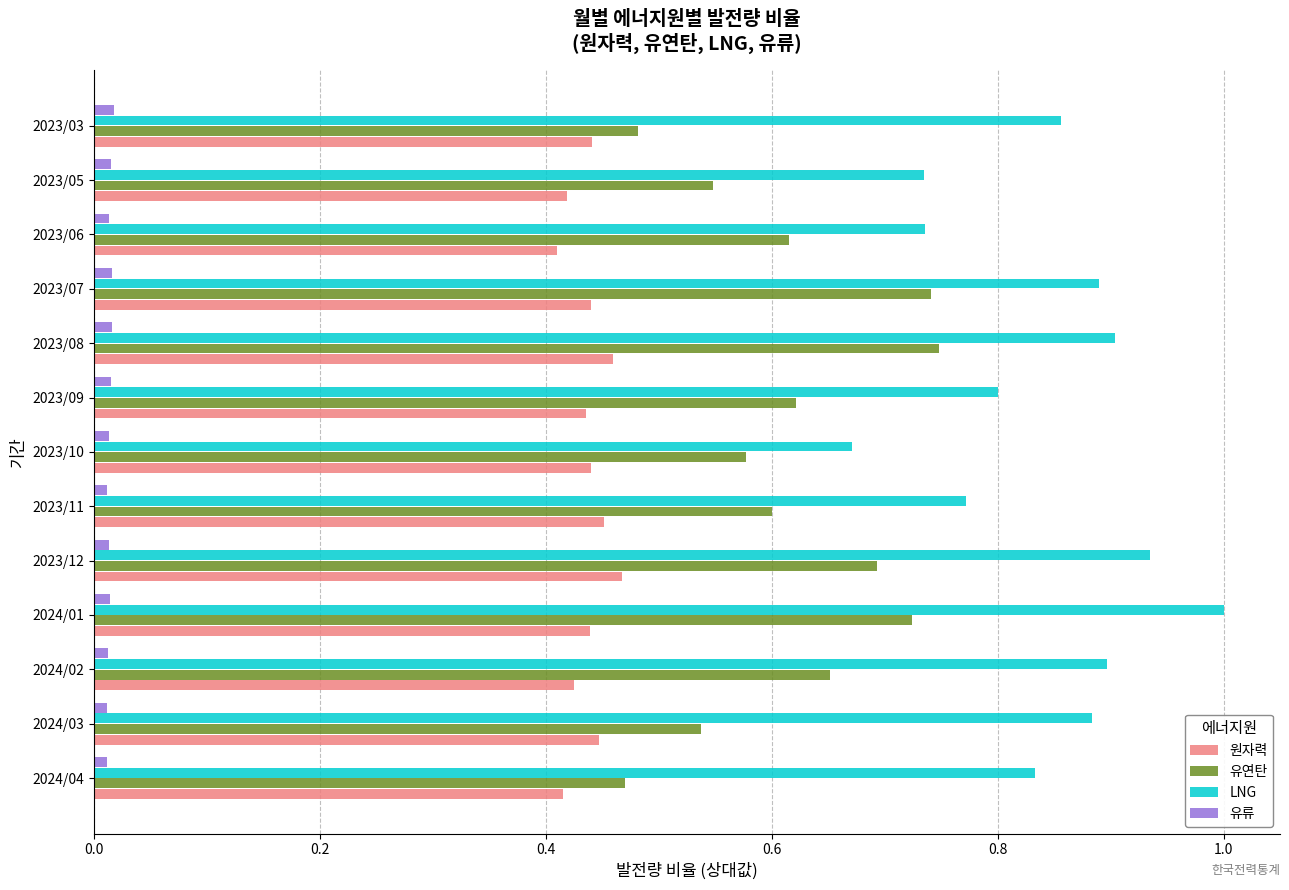

Is it true that LNG equals 0.9 at 2024/02?

True